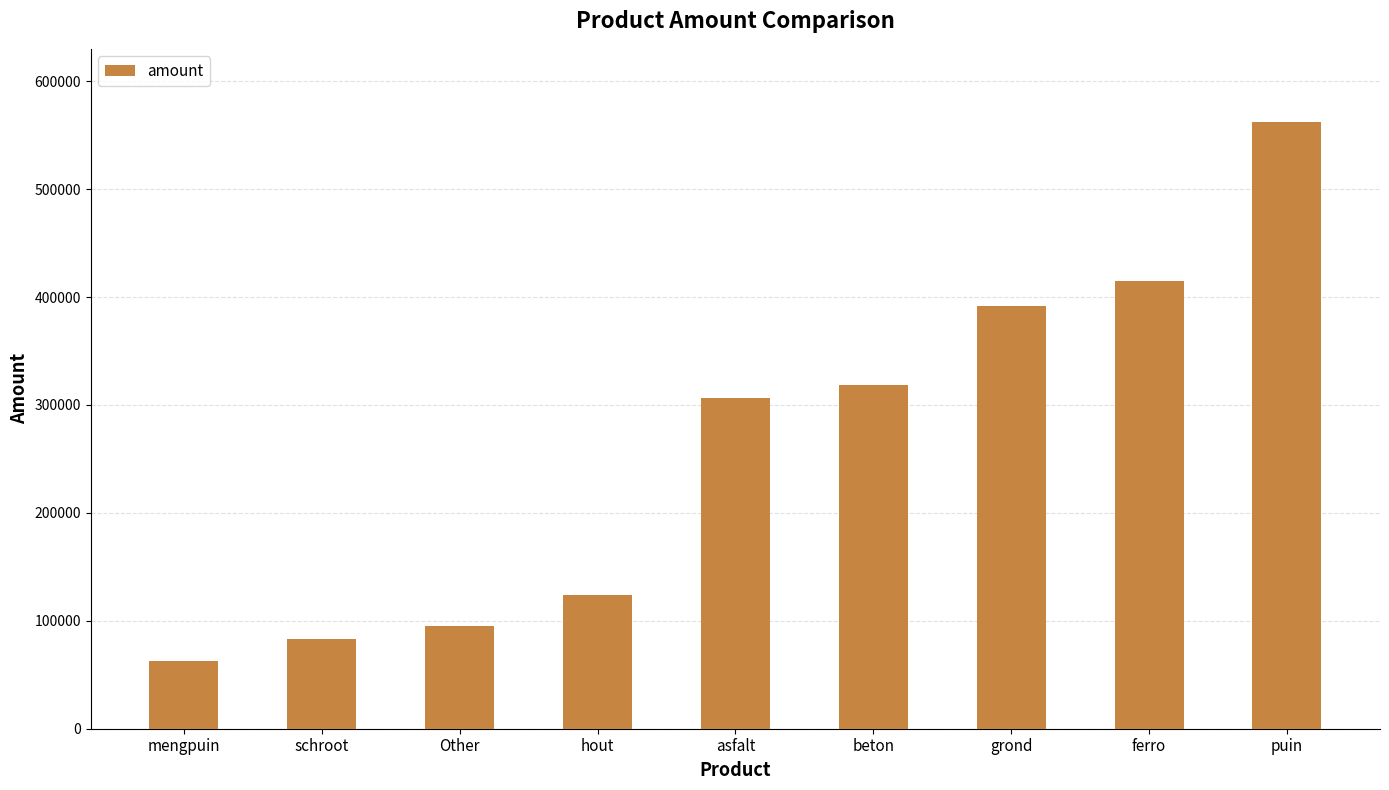

Approximately how many times larger is the value at Other compared to hout?

0.8